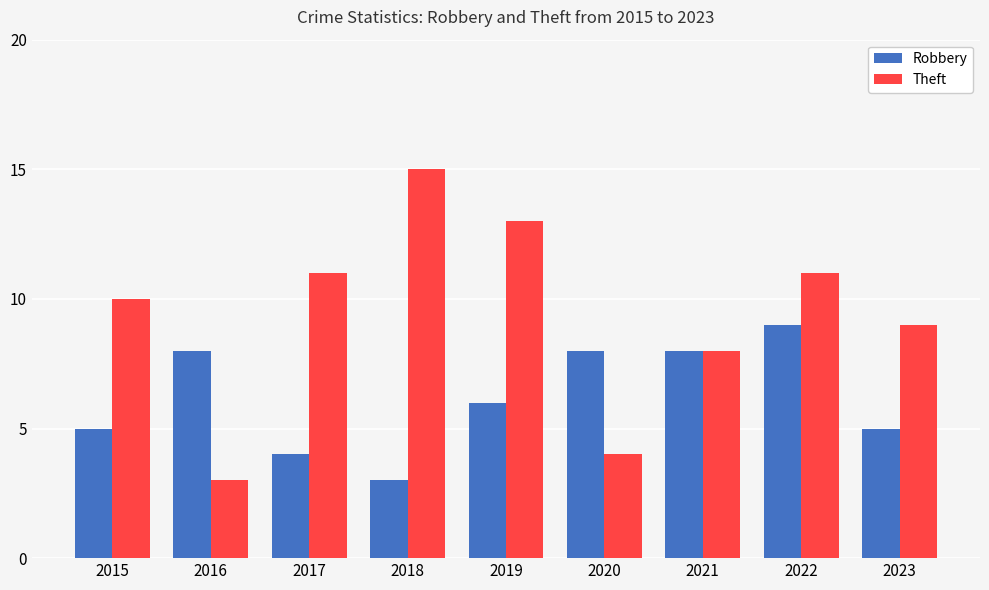

What is the spread (max minus min) of values at 2017?

7